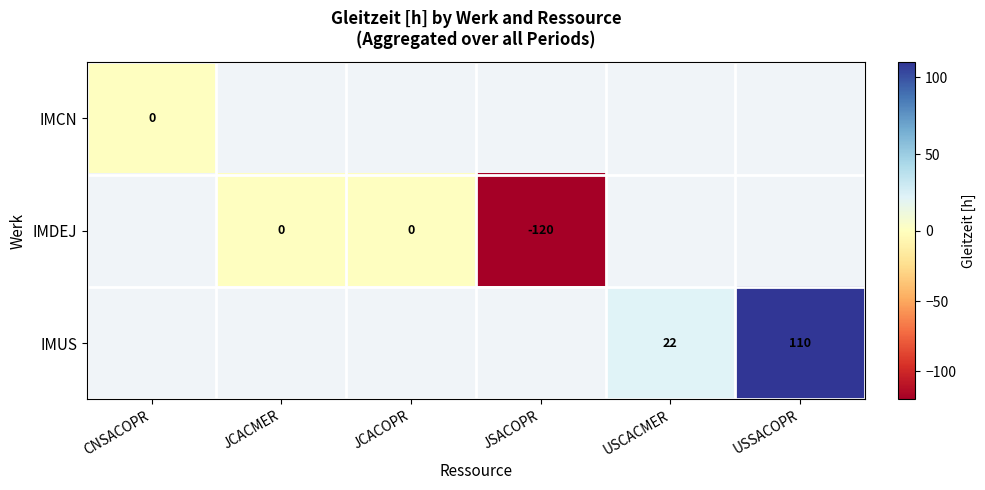

The IMUS series shows 11 at USCACMER. True or false?

False